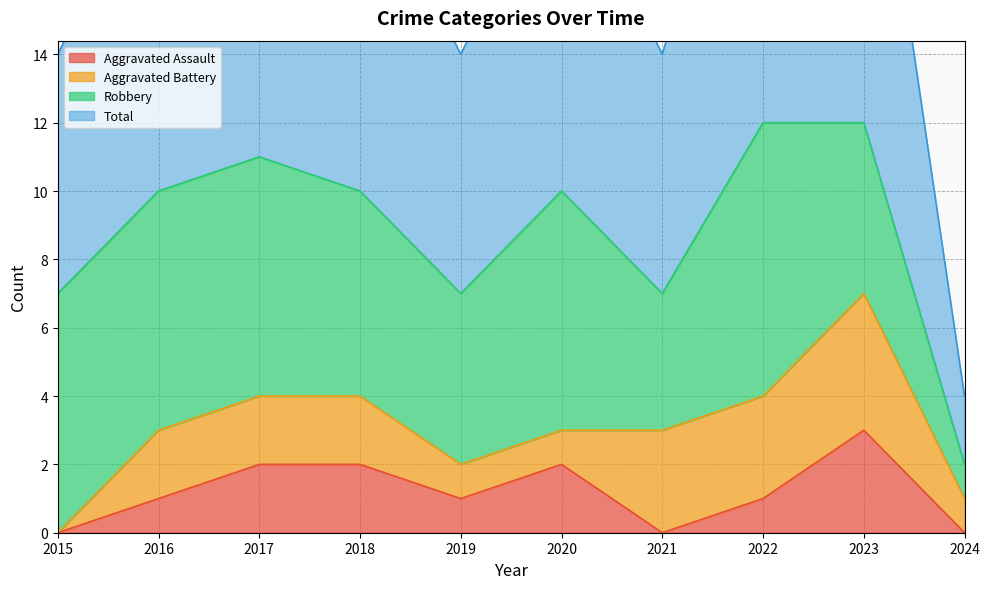

Is it true that Aggravated Assault equals 1 at 2019?

True